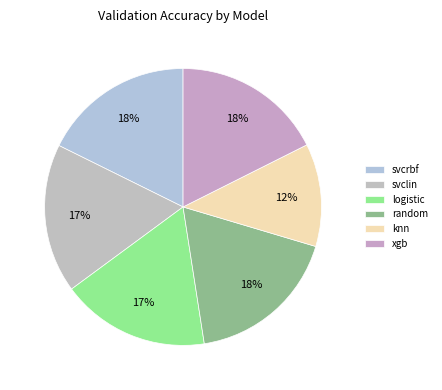

Is logistic the majority of the pie?

No